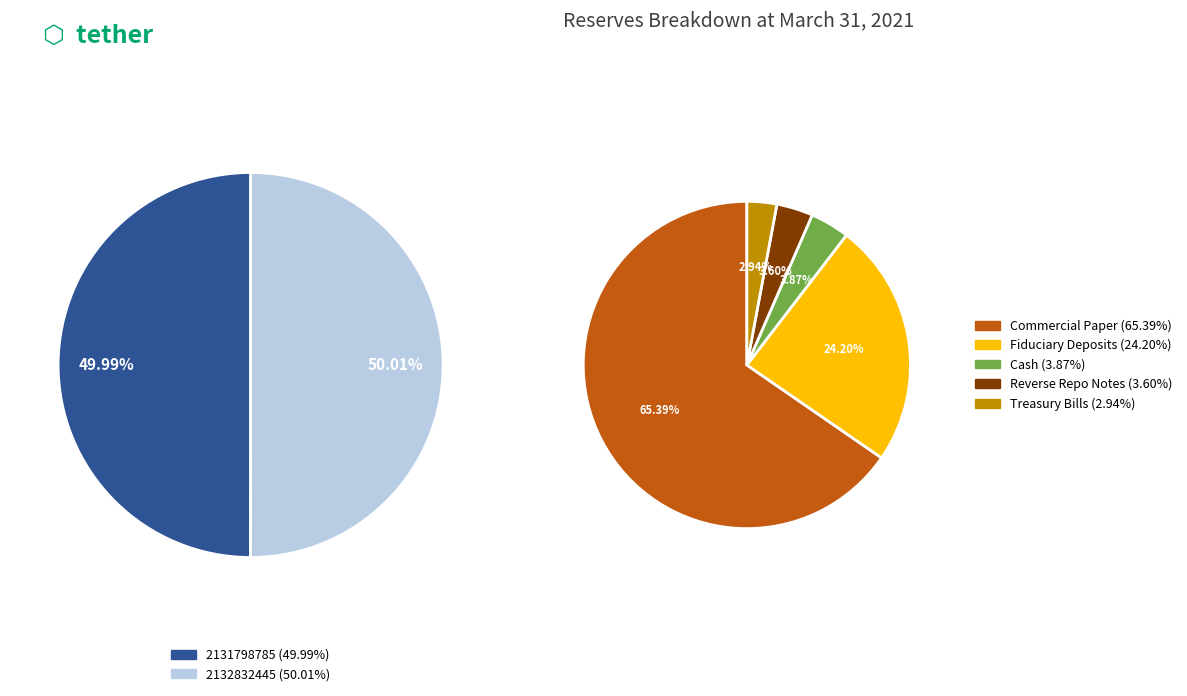

The 2132832445 slice represents 50% of the pie. True or false?

True